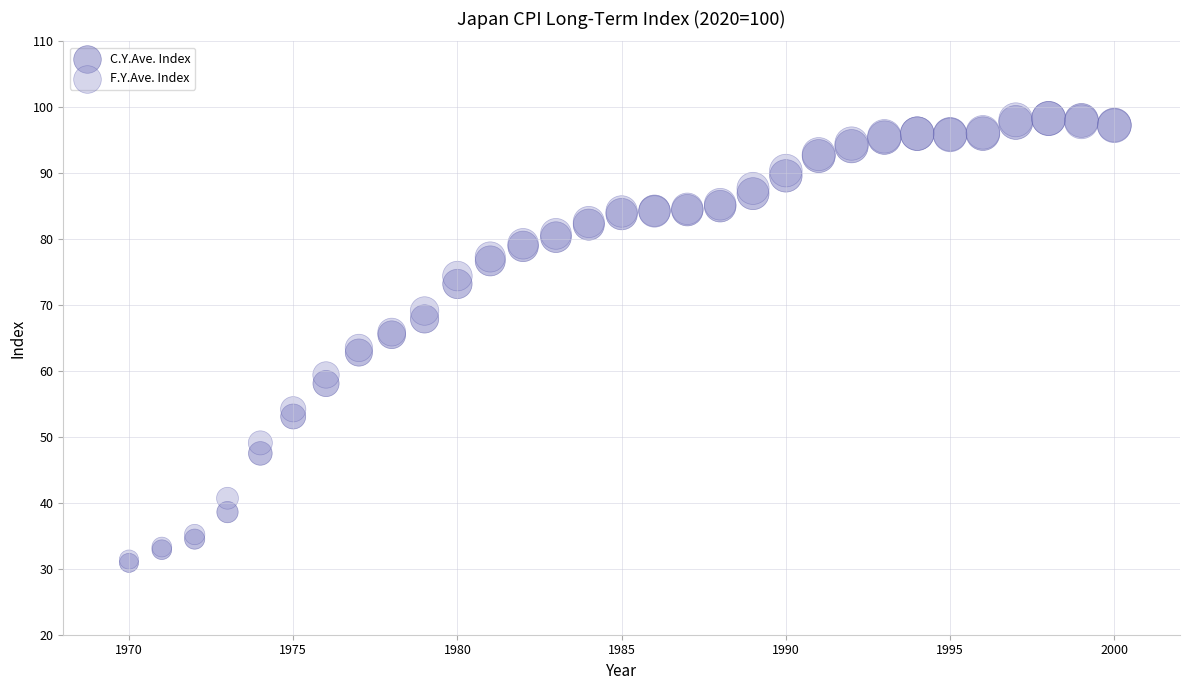

What are all the series names shown in the legend?

C.Y.Ave. Index, F.Y.Ave. Index